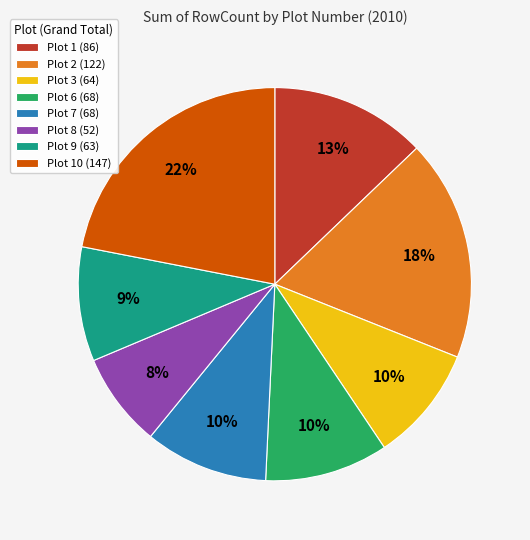

Count the number of slices in the pie.

8